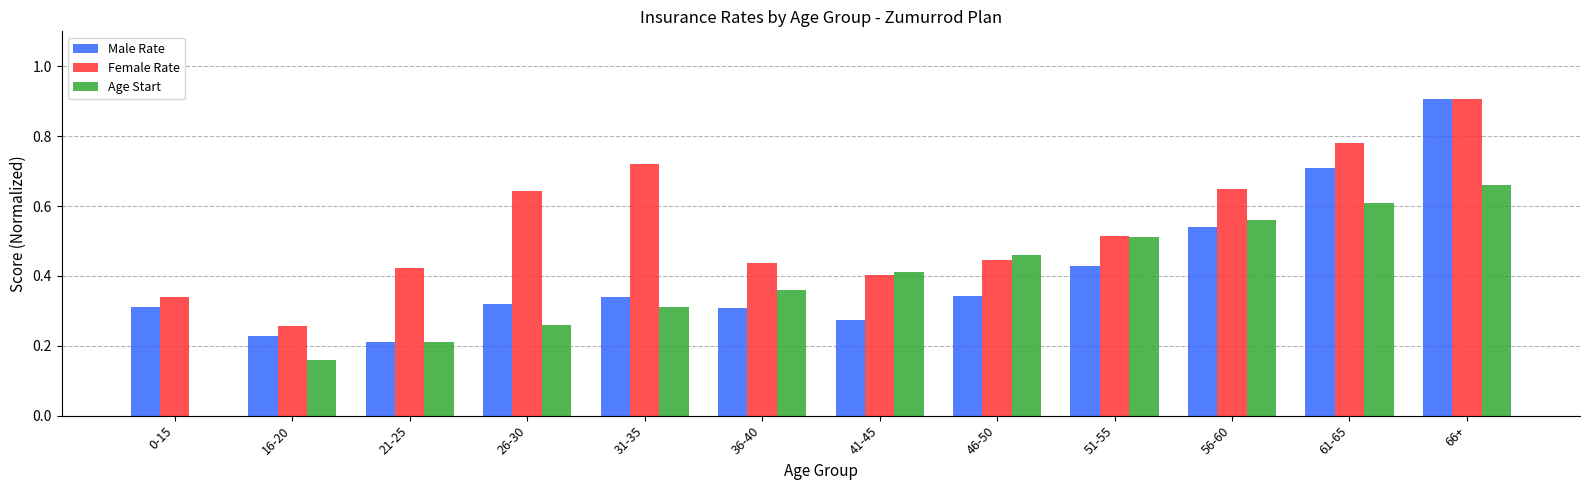

How many distinct data groups are displayed?

3